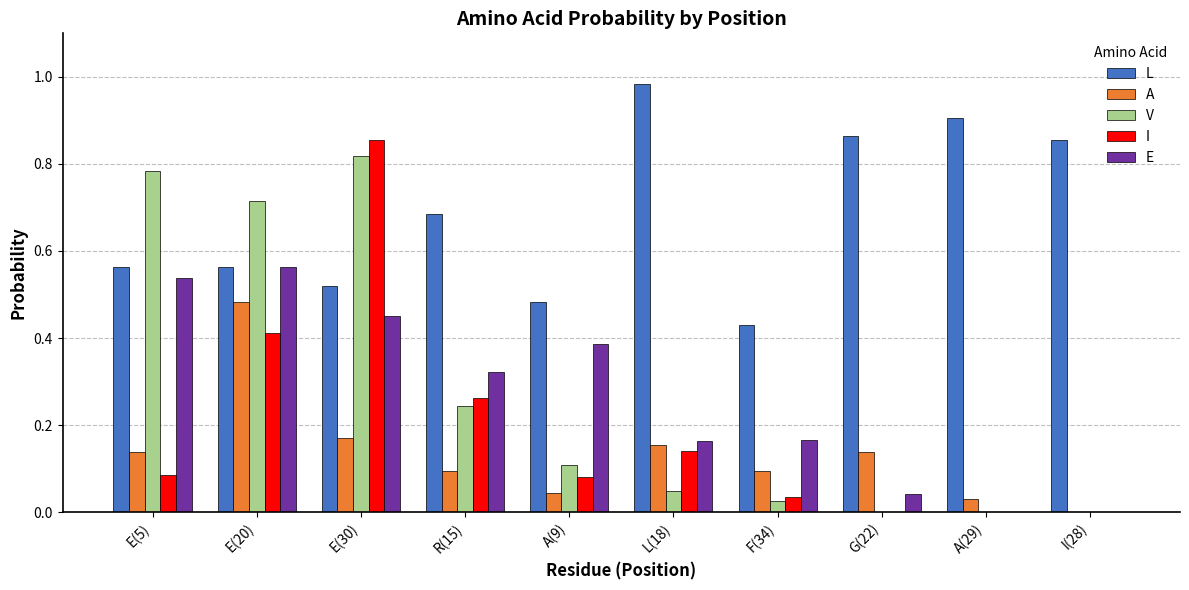

At which category does the chart reach its peak across all series?

L(18)